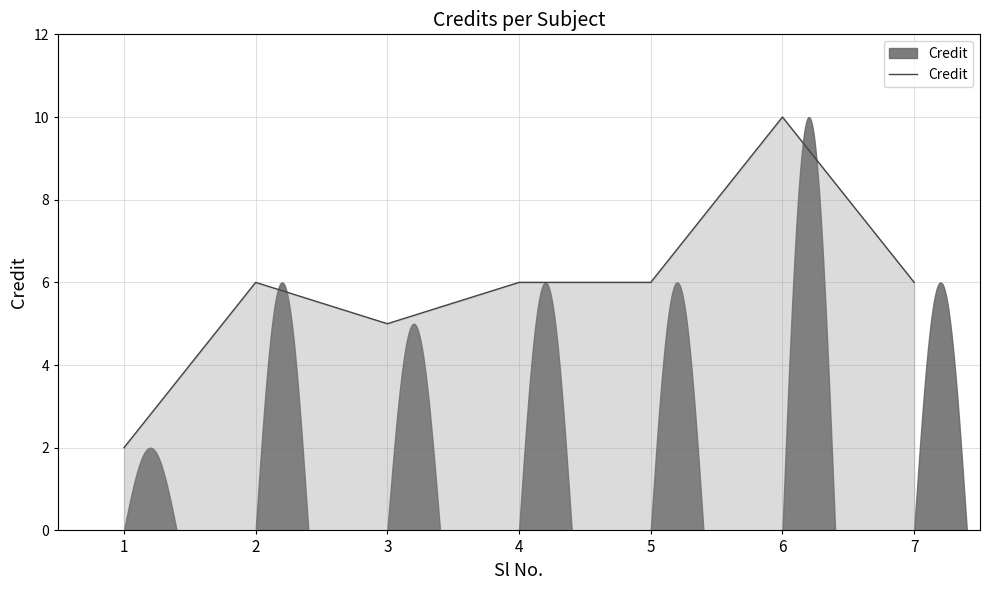

How many values are between 5 and 6?

5